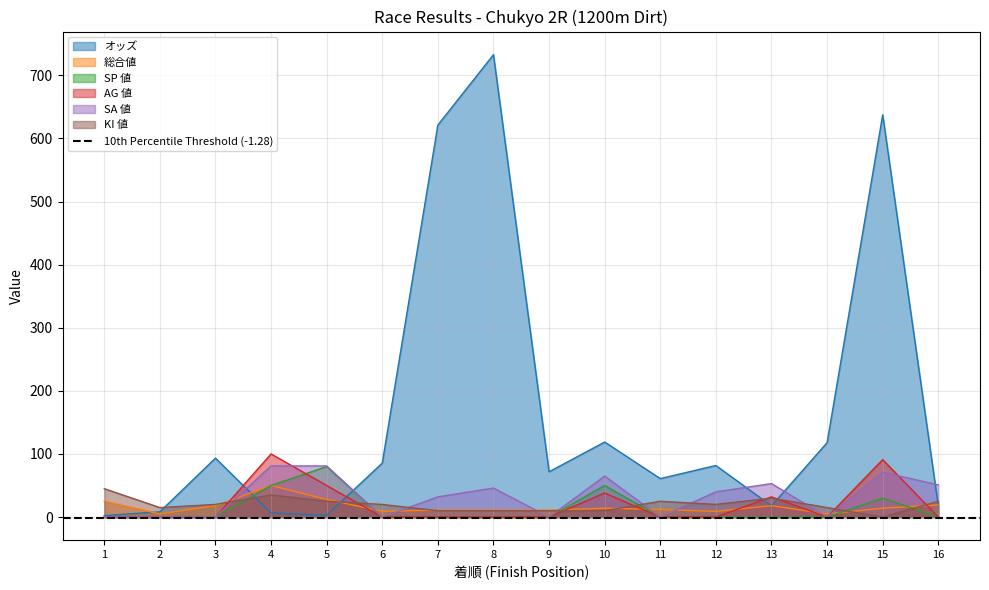

Is it true that KI 値 equals 10.0 at 1?

False